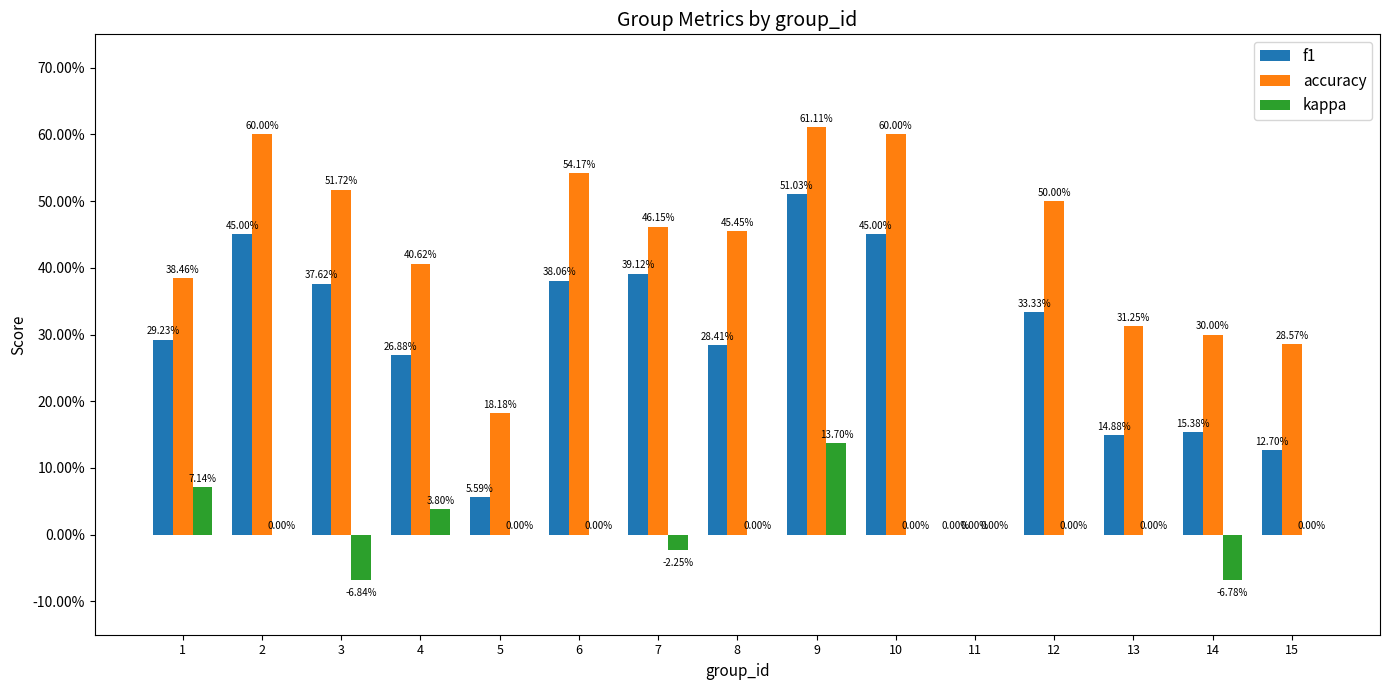

At which category does the chart reach its minimum across all series?

3